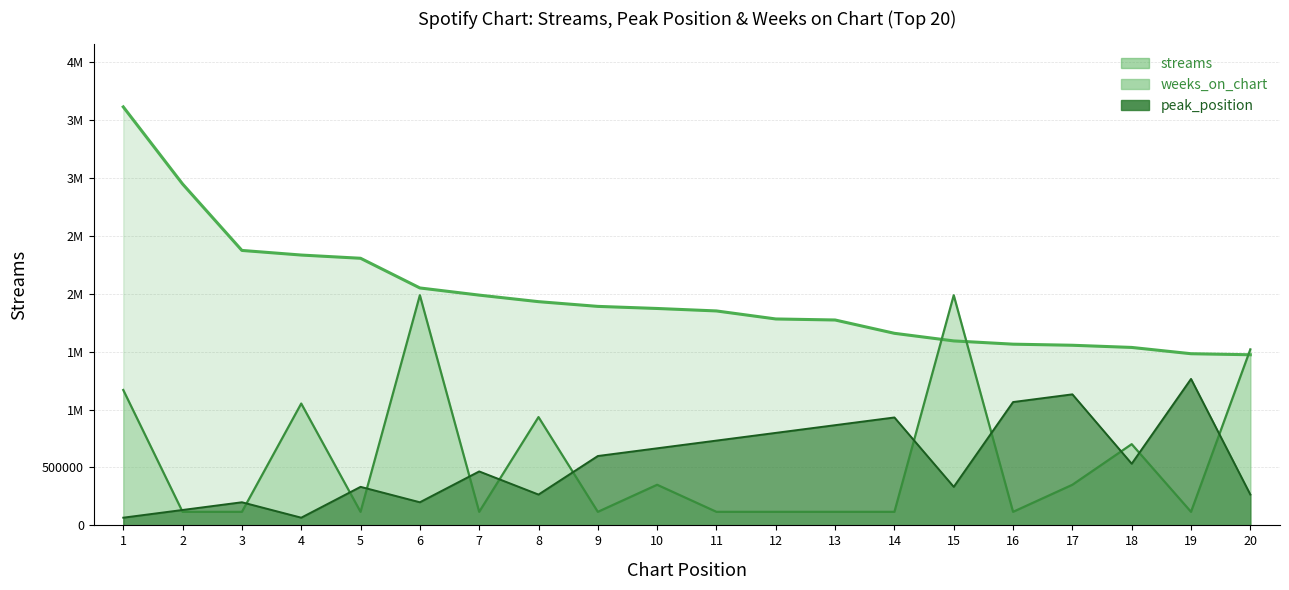

What is the greatest value displayed?

3612896.0